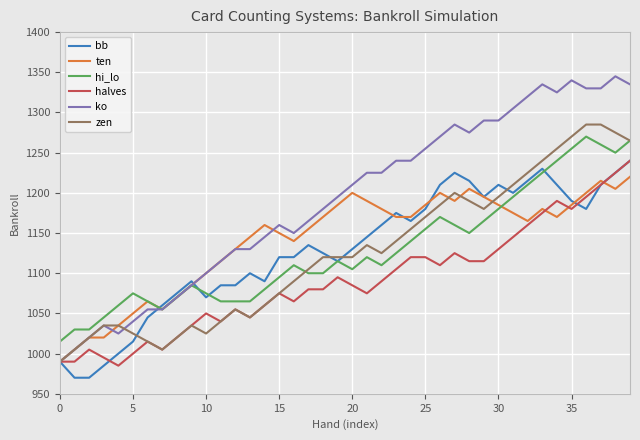

Does the chart display data point markers on the line(s)?

No